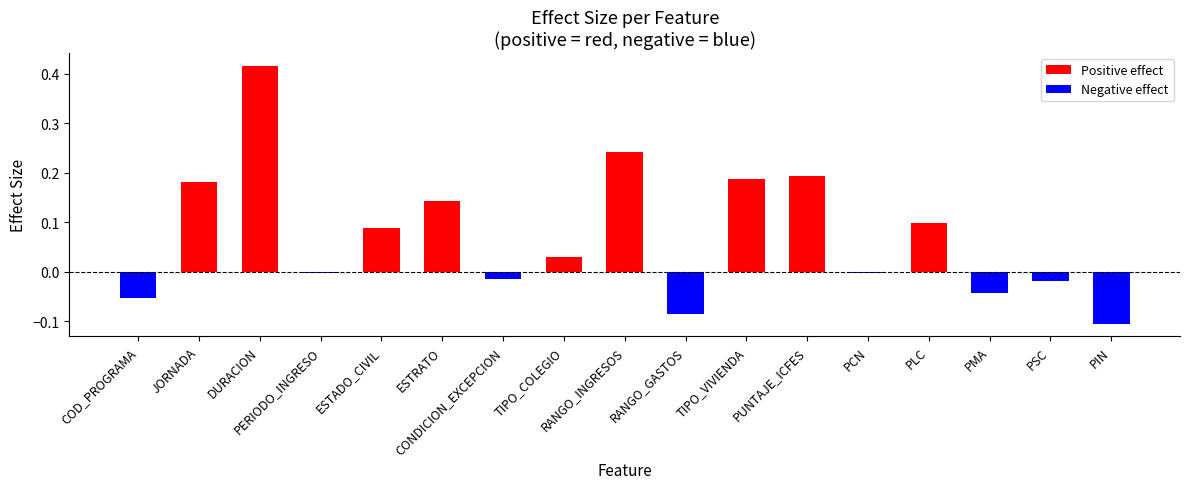

Are the bars horizontal?

No